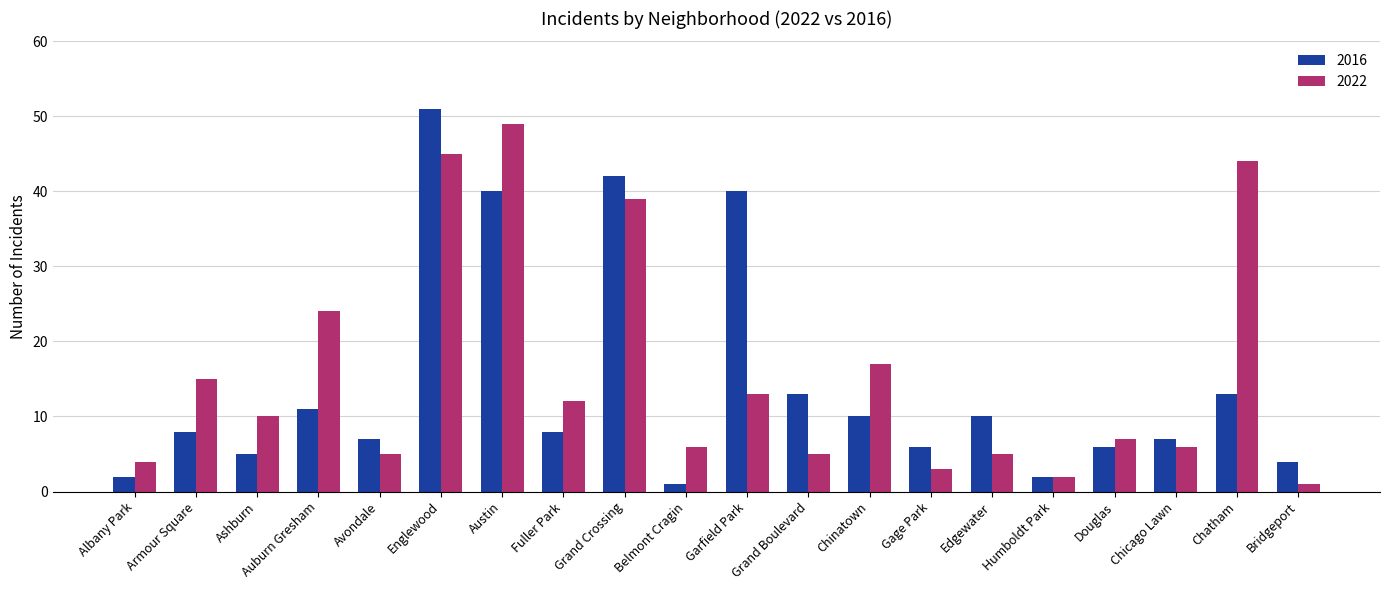

Which series has the largest total across all categories?

2022